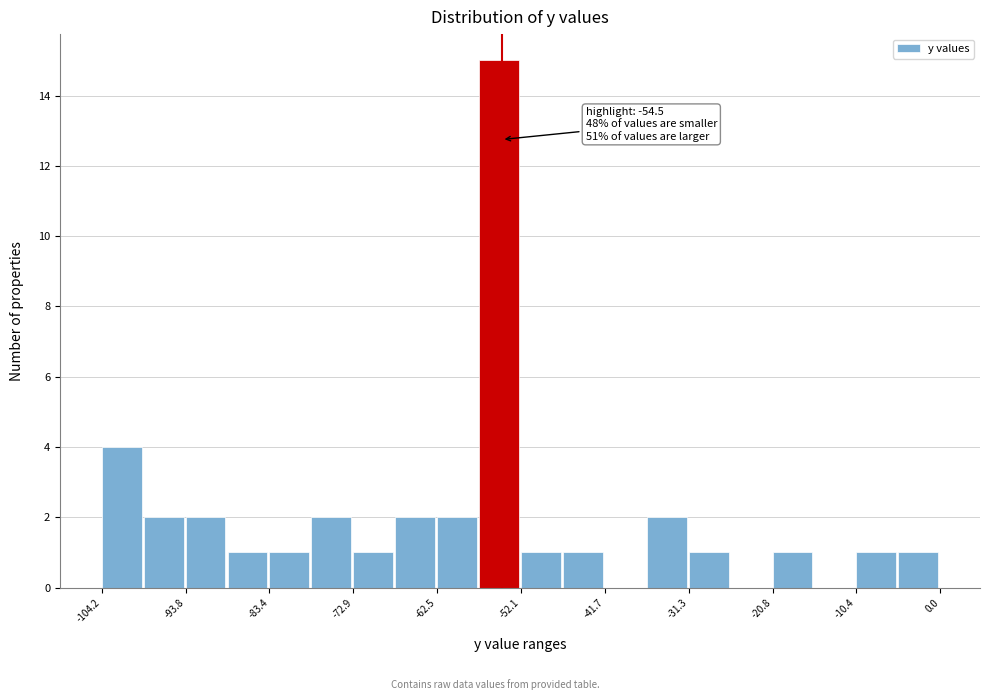

Around what value on the x-axis is the tallest bar? Give the approximate position of its centre, as read against the axis.

-54